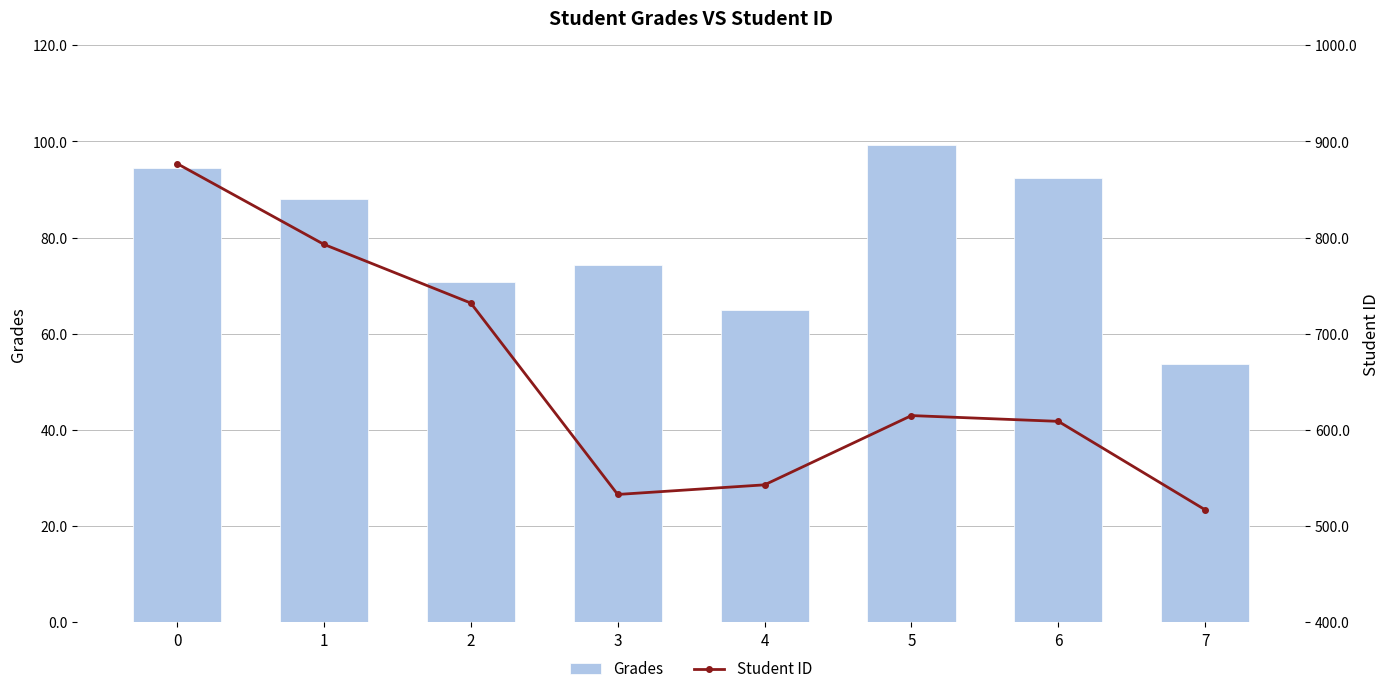

Reading right to left, list all the values displayed in this chart.

Grades: 53.7	92.3	99.2	64.9	74.3	70.8	88.0	94.4
Student ID: 517.0	609.0	615.0	543.0	533.0	732.0	793.0	877.0